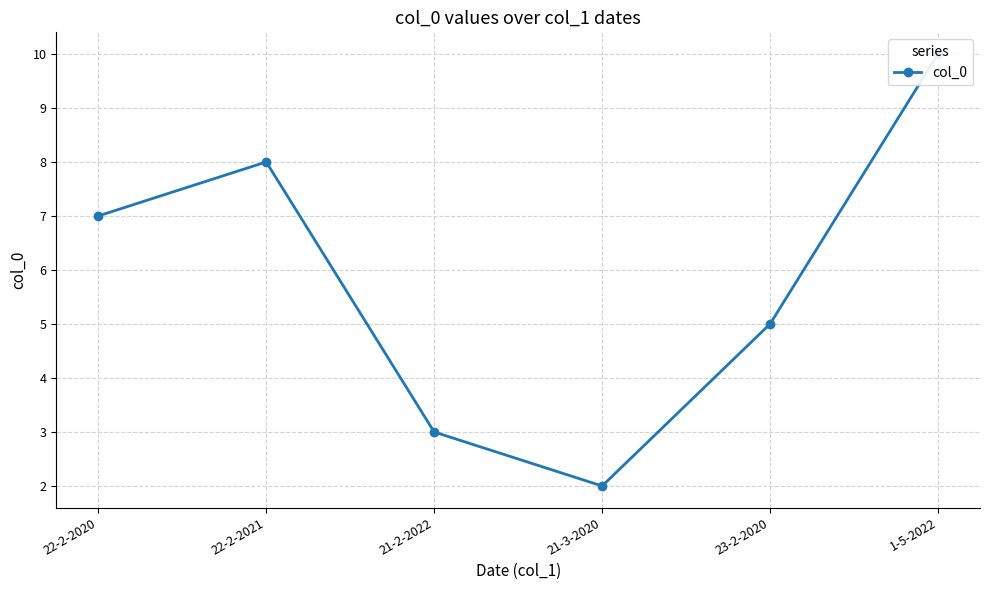

Reading right to left, transcribe all the data shown in this chart.

10	5	2	3	8	7